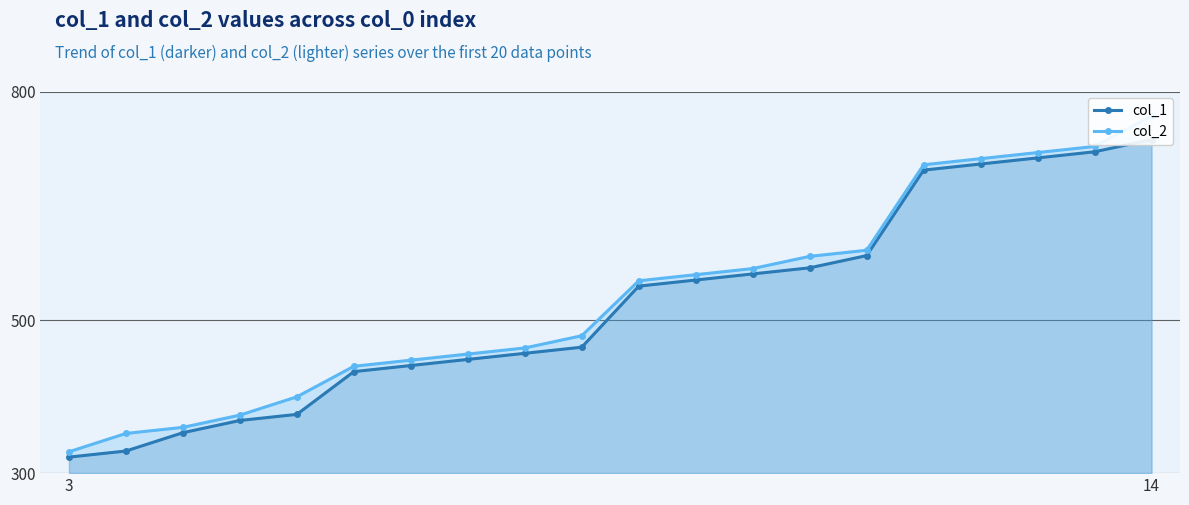

Rank the series at 17 from highest to lowest value.

col_2, col_1